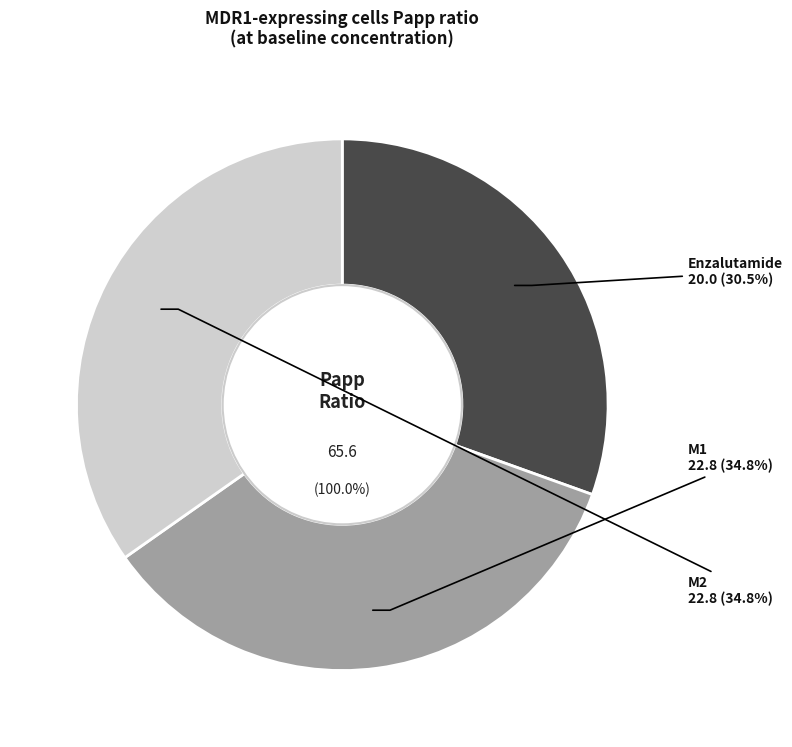

What percentage do M1 and Enzalutamide together represent?

65.2%